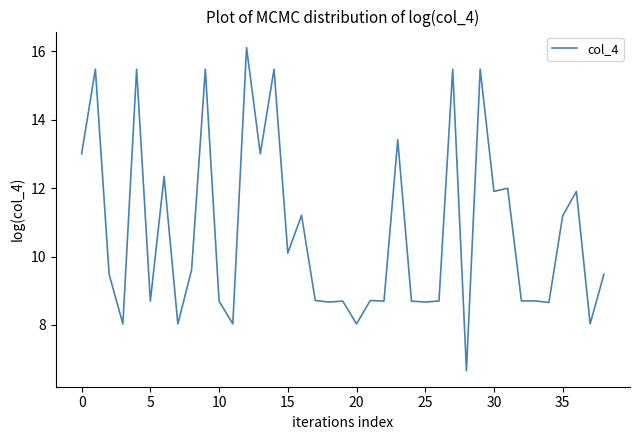

How many values are below 9?

19